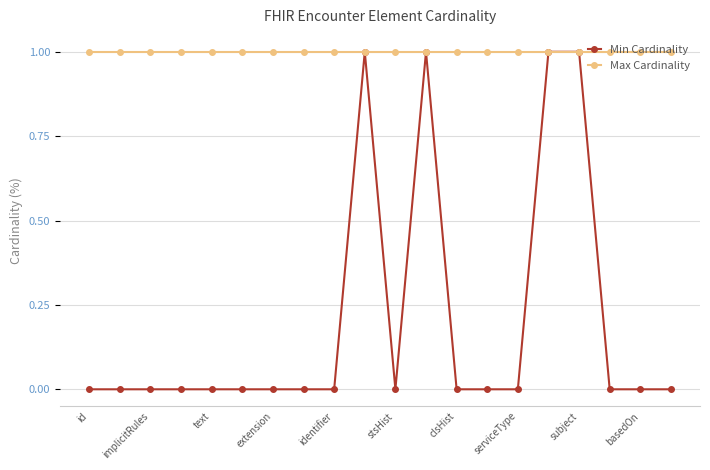

Which series has the largest range (max minus min)?

Min Cardinality